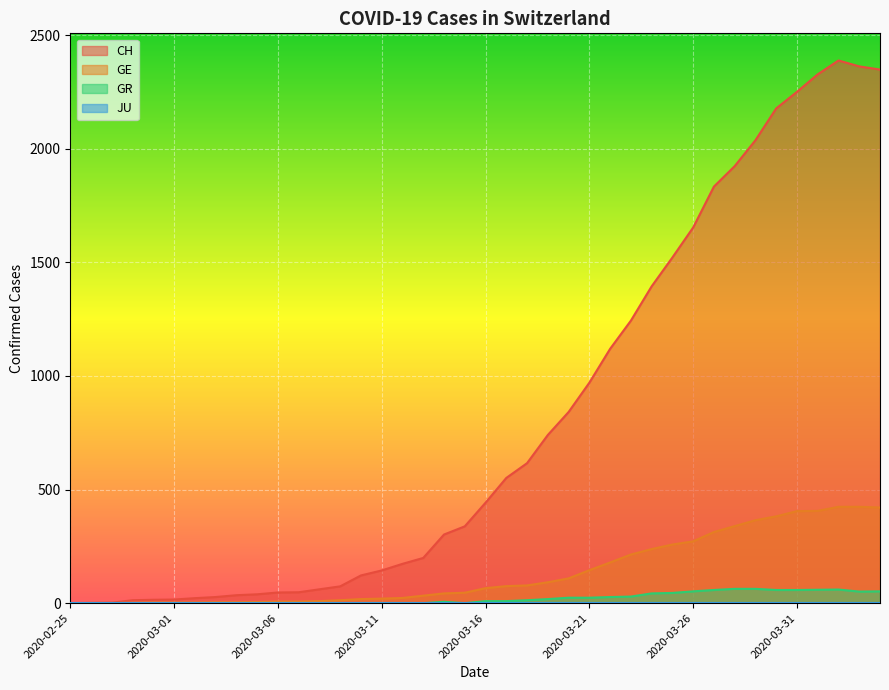

Which series changed the most between 2020-03-16 and 2020-03-29?

CH